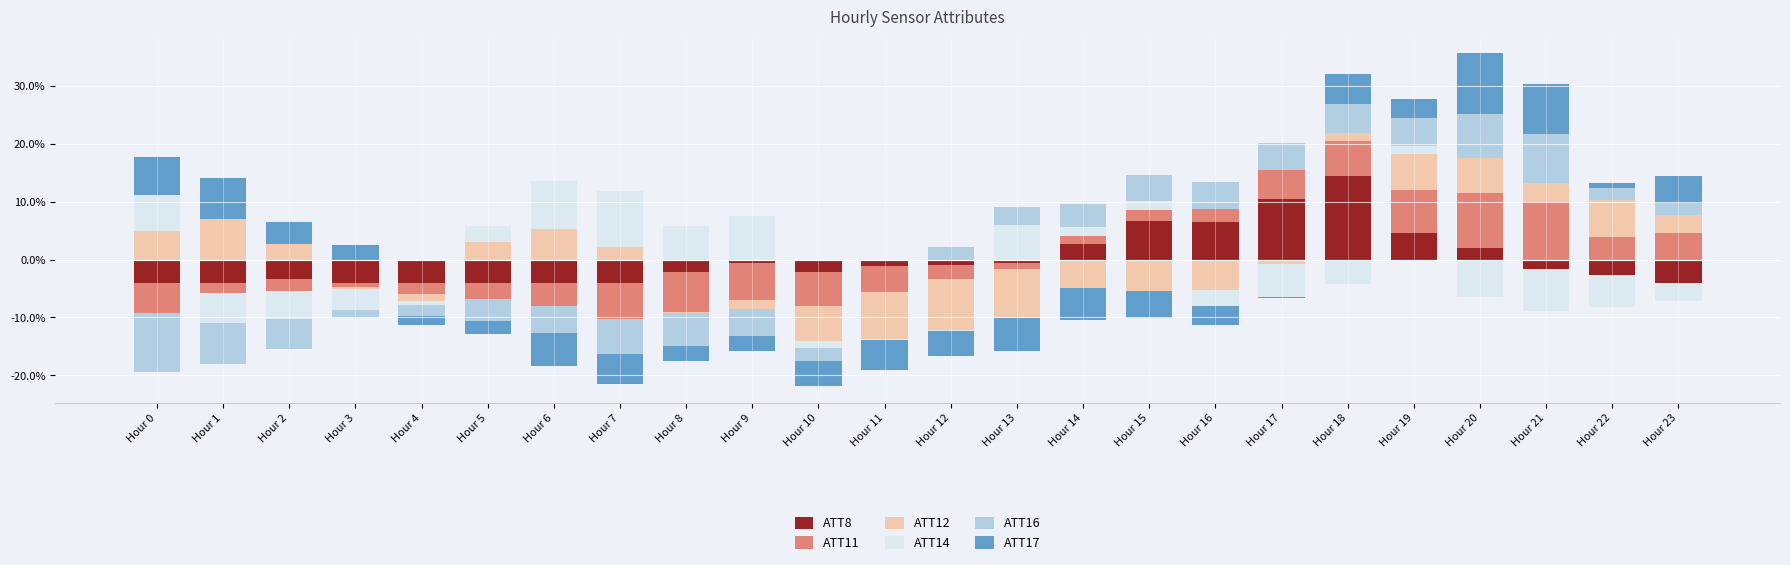

At how many categories does at least one series exceed 0?

21